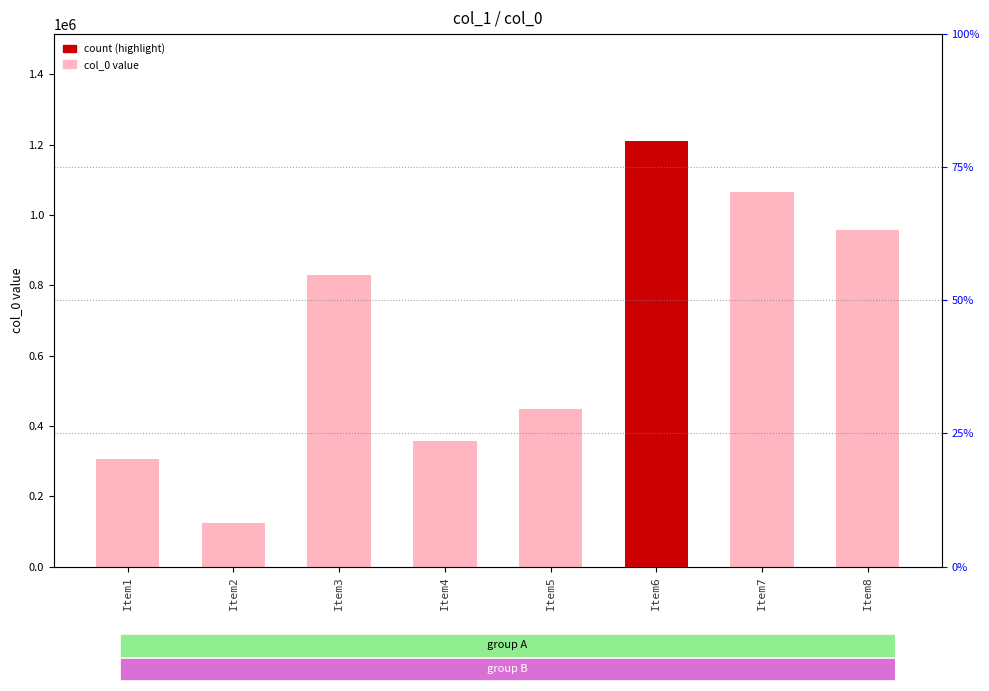

What is the change in value from Item1 to Item6?

+905447